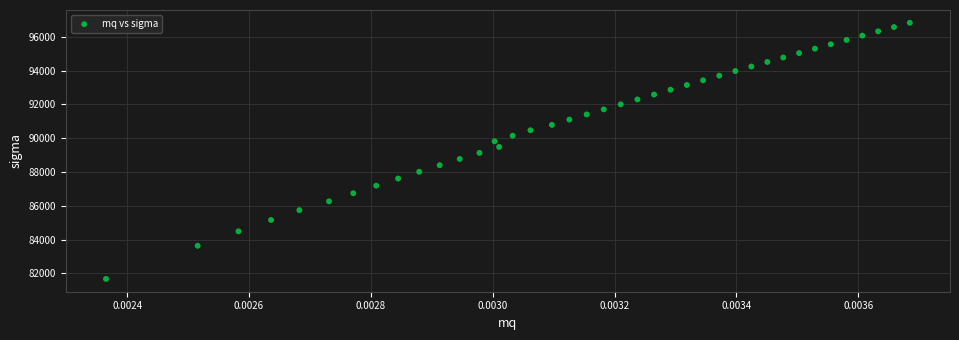

What is the range of Y values (max minus min)?

15150.8